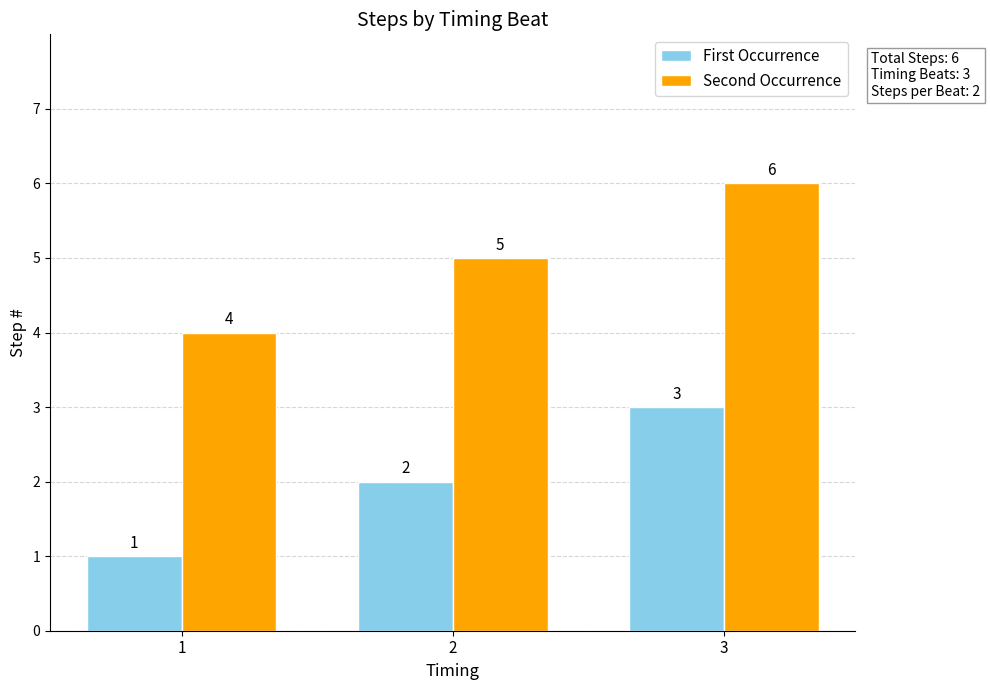

Count the number of categories in the chart.

3